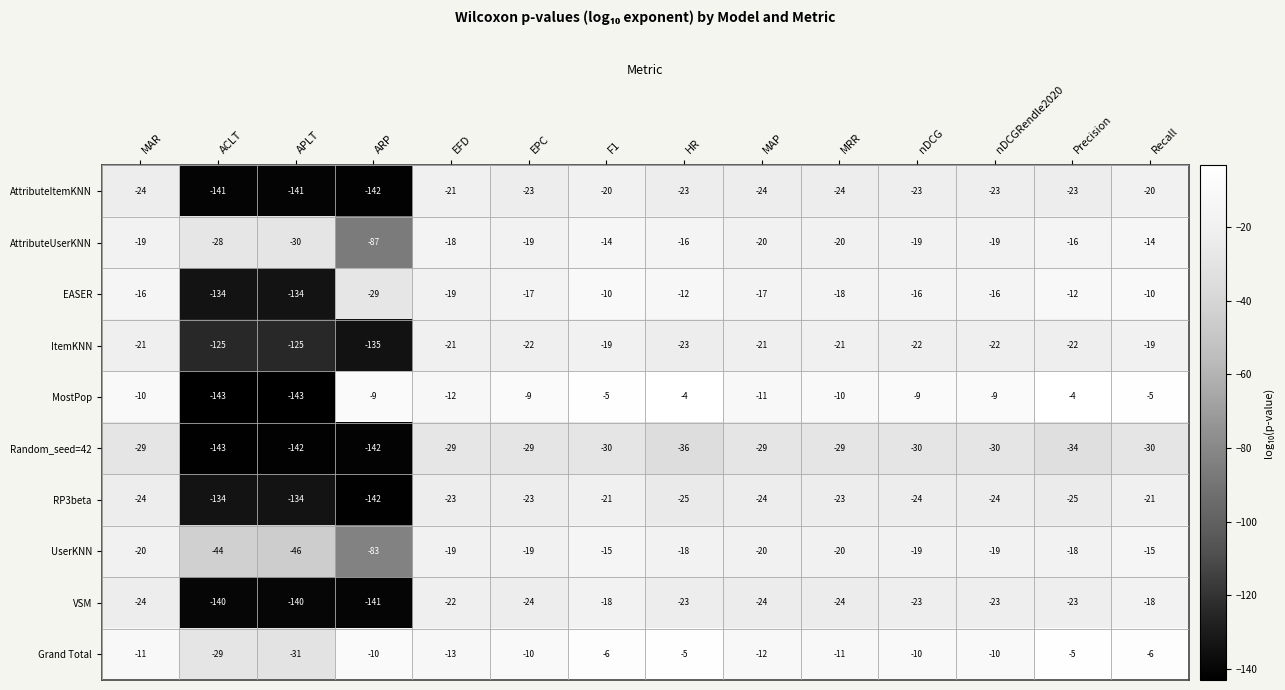

At which label does EASER first exceed -16?

F1